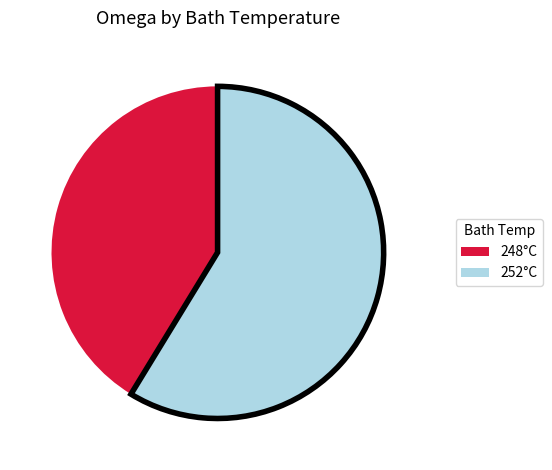

Is the sum of 252°C and 248°C greater than half?

Yes